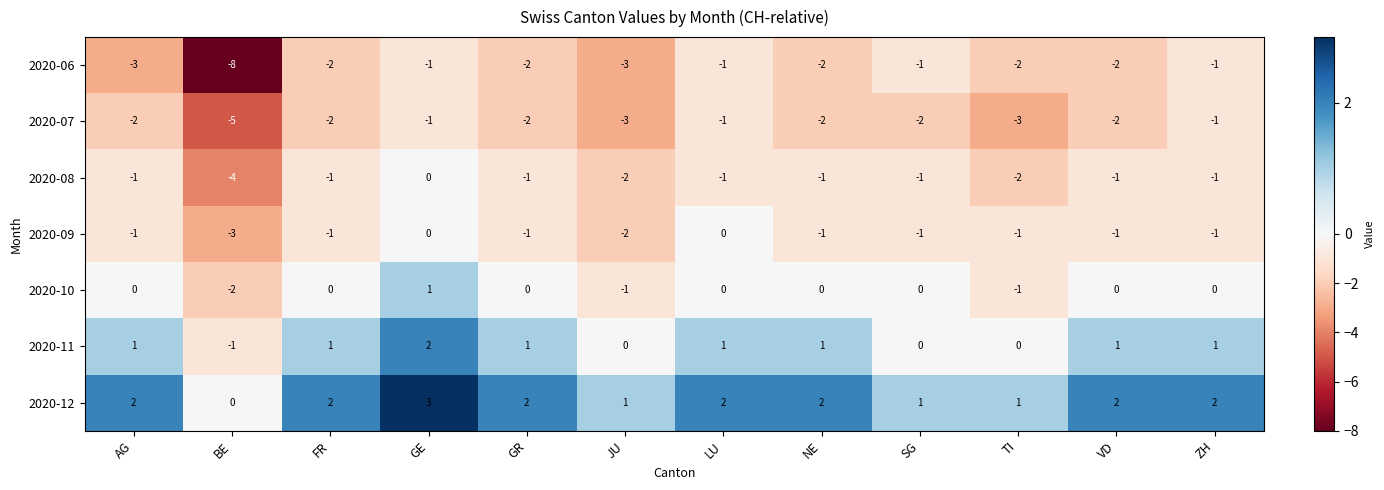

How many values in the 2020-06 series are below -2?

3